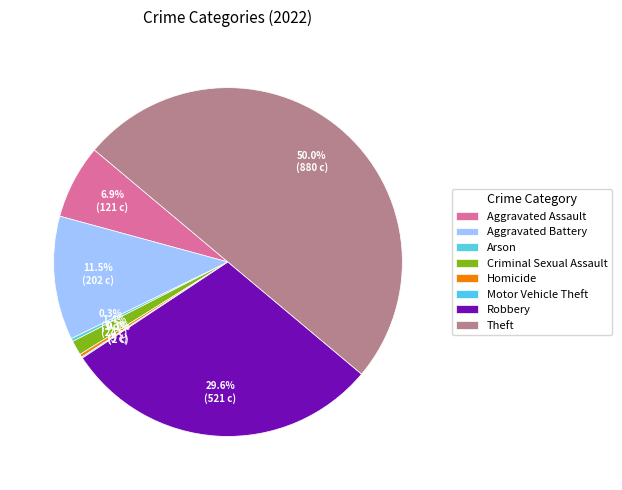

Which category has the biggest portion of the pie?

Theft